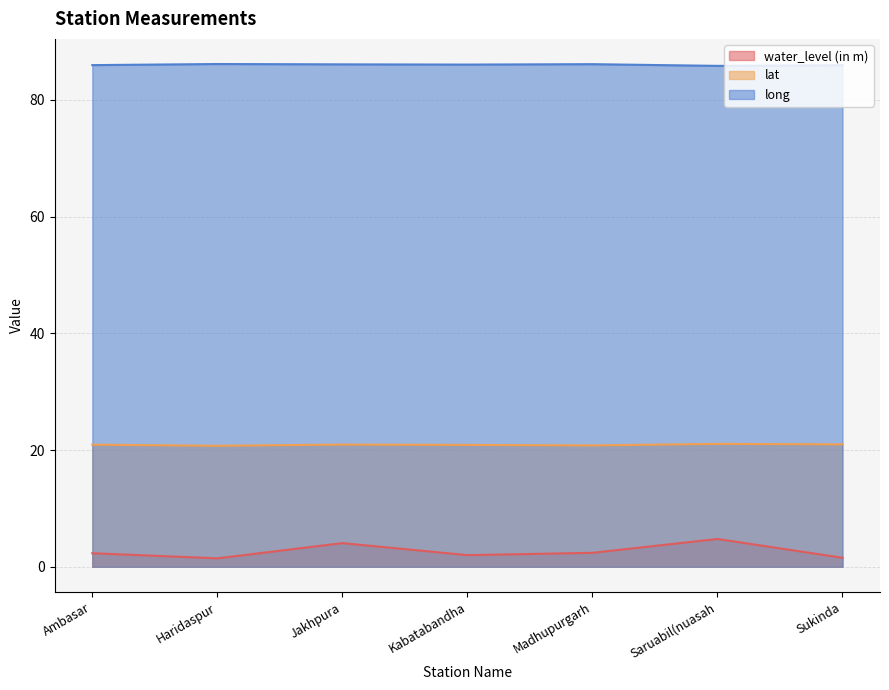

True or false: long has a value of 56.1 at Kabatabandha.

False